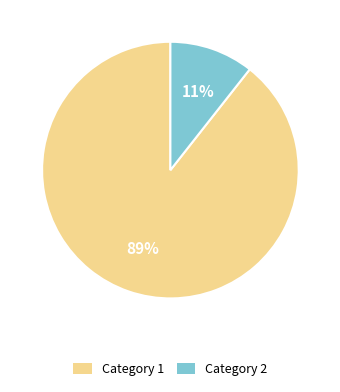

Which has a higher value, Category 2 or Category 1?

Category 1